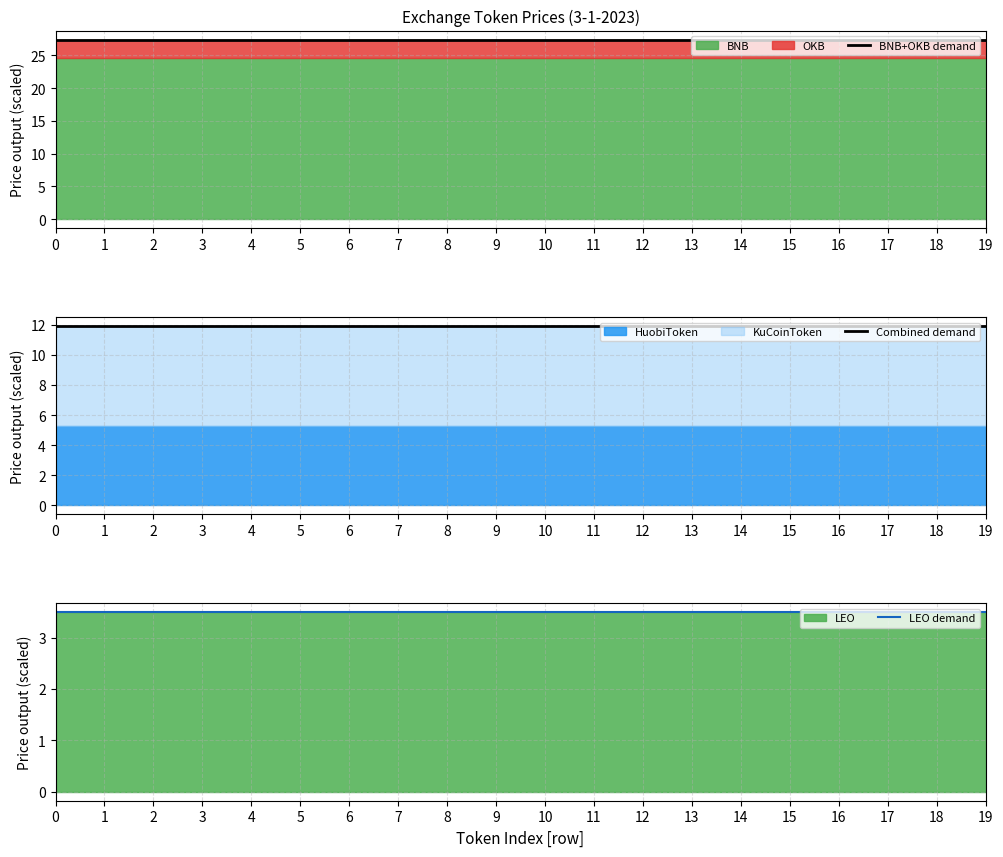

Reading left to right, transcribe all the data shown in this chart.

BNB+OKB demand: 0=27.4	1=27.4	2=27.4	3=27.4	4=27.4	5=27.4	6=27.4	7=27.4	8=27.4	9=27.4	10=27.4	11=27.4	12=27.4	13=27.4	14=27.4	15=27.4	16=27.4	17=27.4	18=27.4	19=27.4
Combined demand: 0=11.9	1=11.9	2=11.9	3=11.9	4=11.9	5=11.9	6=11.9	7=11.9	8=11.9	9=11.9	10=11.9	11=11.9	12=11.9	13=11.9	14=11.9	15=11.9	16=11.9	17=11.9	18=11.9	19=11.9
LEO demand: 0=3.5	1=3.5	2=3.5	3=3.5	4=3.5	5=3.5	6=3.5	7=3.5	8=3.5	9=3.5	10=3.5	11=3.5	12=3.5	13=3.5	14=3.5	15=3.5	16=3.5	17=3.5	18=3.5	19=3.5